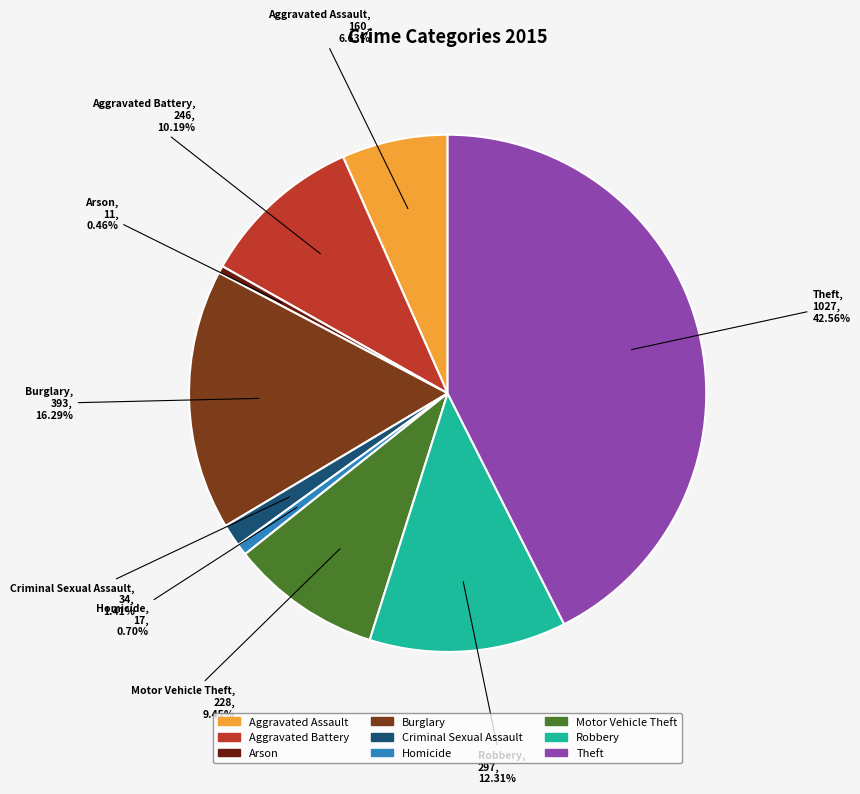

To the nearest percent, what is the difference between the largest and smallest slice percentages?

42%